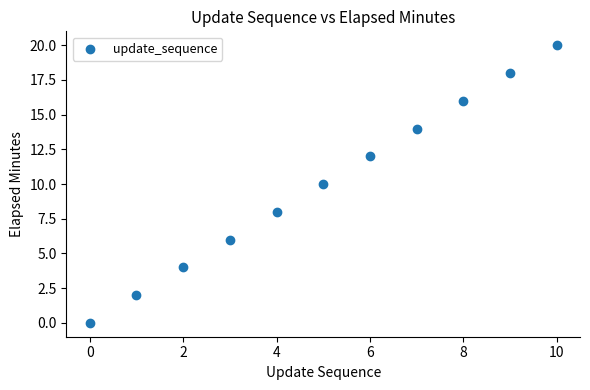

What is the average Y value?

10